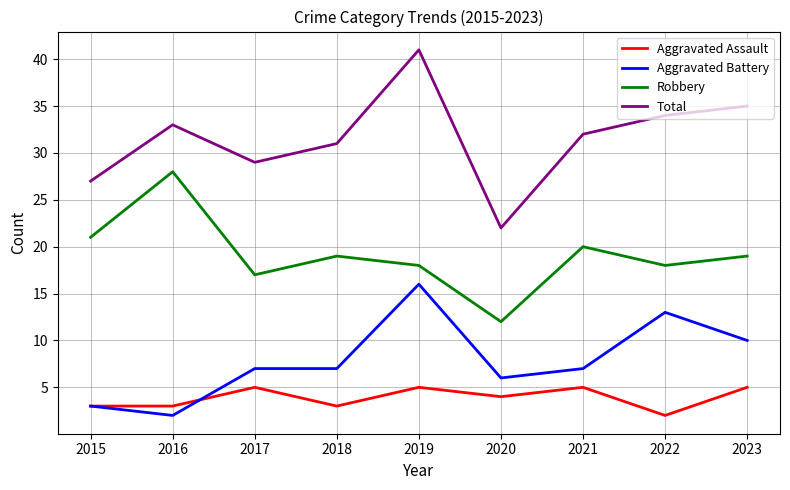

What is the average value of the Total series?

32